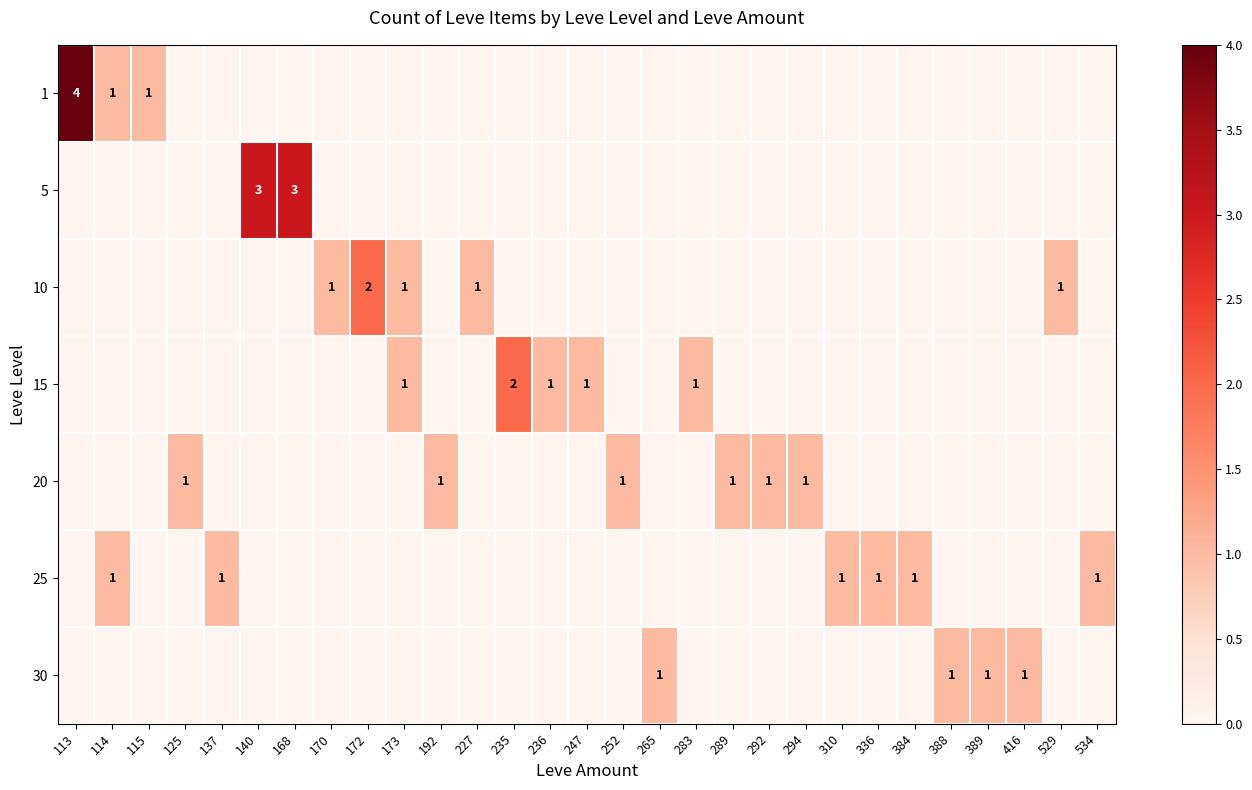

What is the spread (max minus min) of values at 113?

4